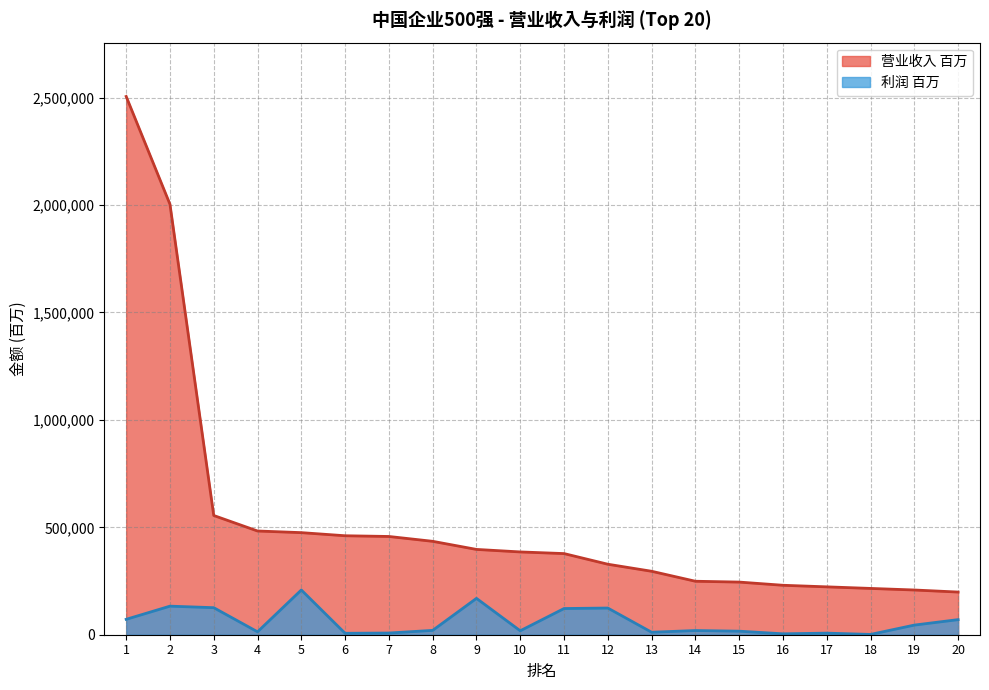

Reading right to left, what are all the values shown in this chart?

营业收入 百万: 198630	208197	215519	222857	230178	245041	248915	295370	328166	377731	385388	397090	434804	457366	460720	475214	482837	555038	2003843	2505683
利润 百万: 70255	44822	1412	7362	4243	16502	19475	11601	124182	121927	18331	169258	20222	7854	6690	208265	13537	125870	132984	71697